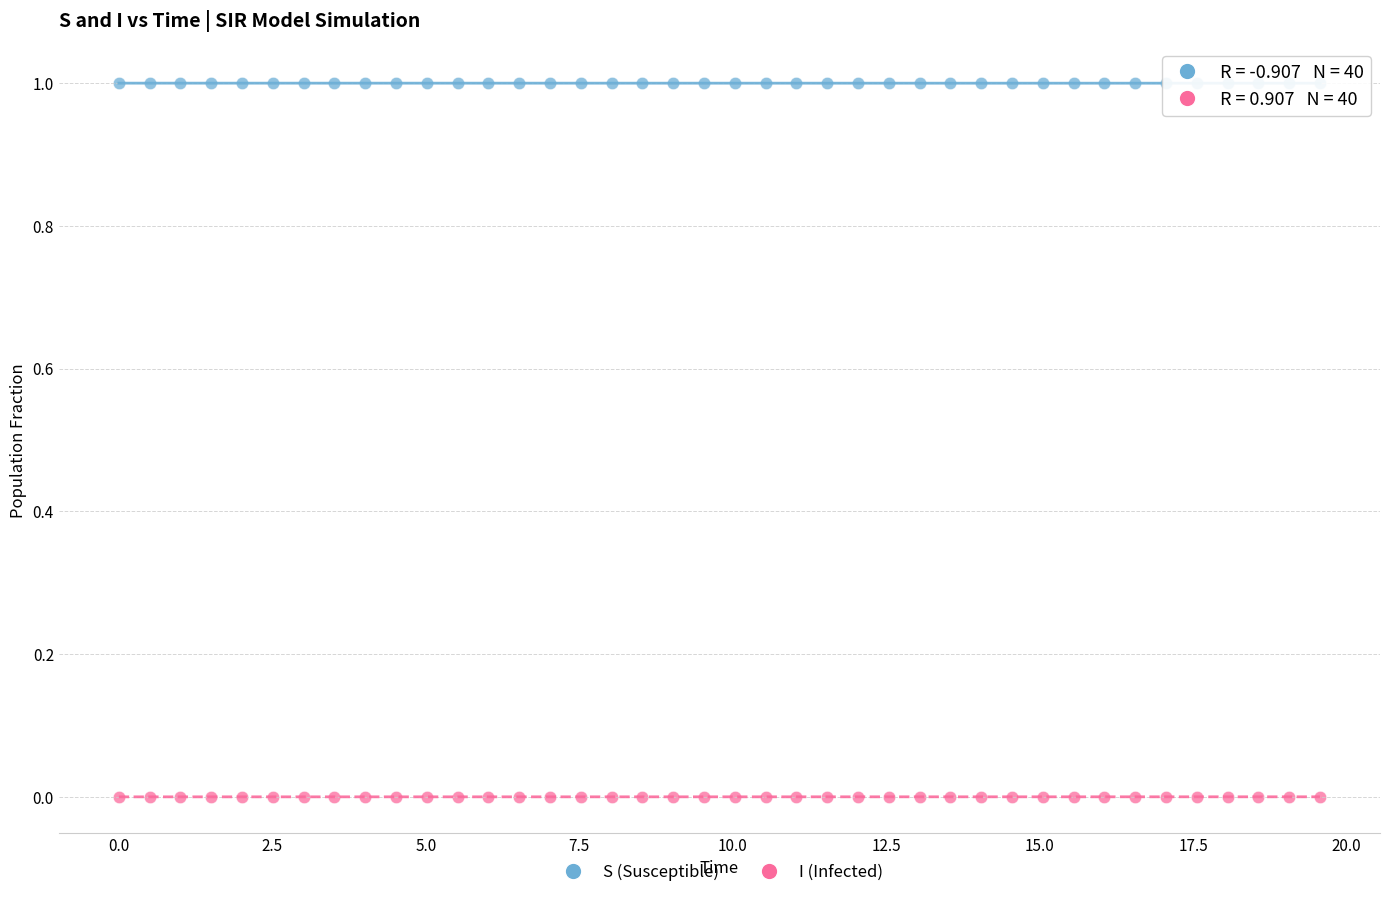

Which series reaches the minimum Y coordinate?

I (Infected)